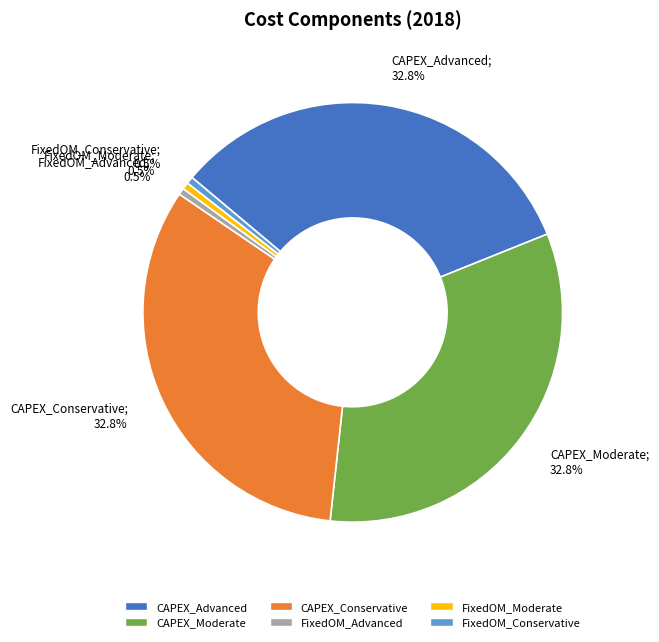

To the nearest percent, what portion does CAPEX_Moderate represent?

33%